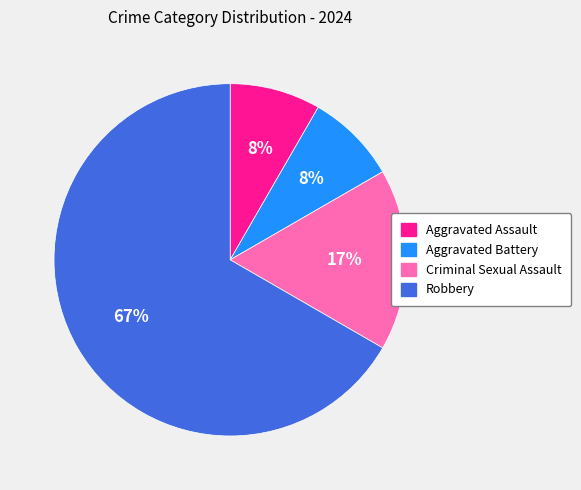

How many slices are in this pie chart?

4